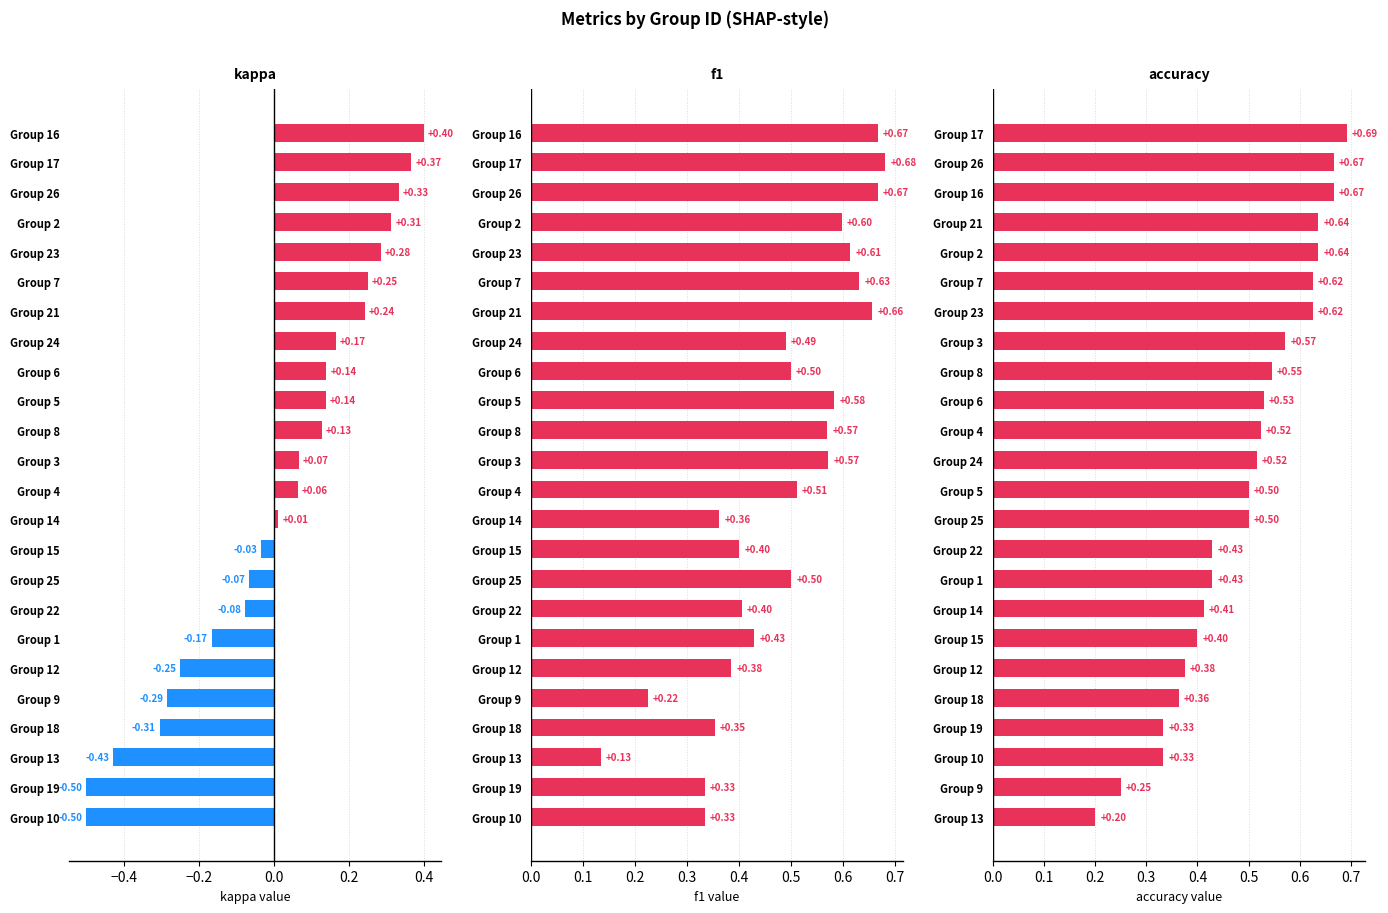

Are the bars grouped side by side (vs. stacked)?

Yes